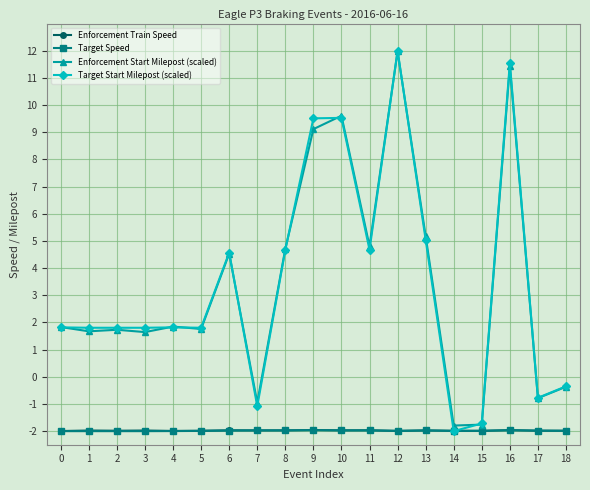

Which series has the largest range (max minus min)?

Target Start Milepost (scaled)